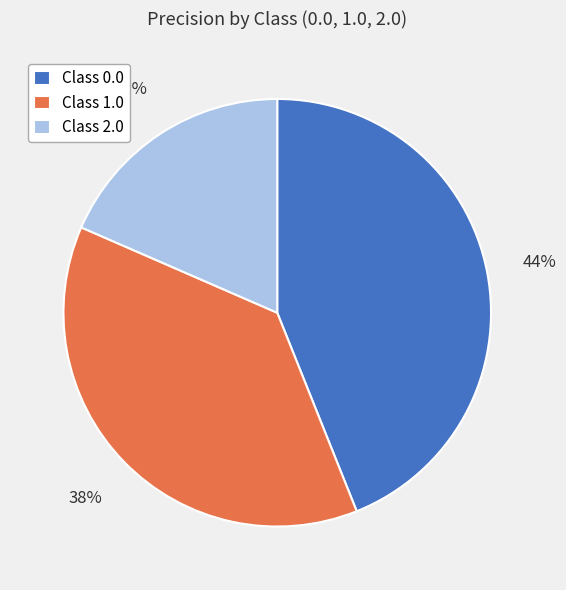

Is there a majority slice in this chart?

No